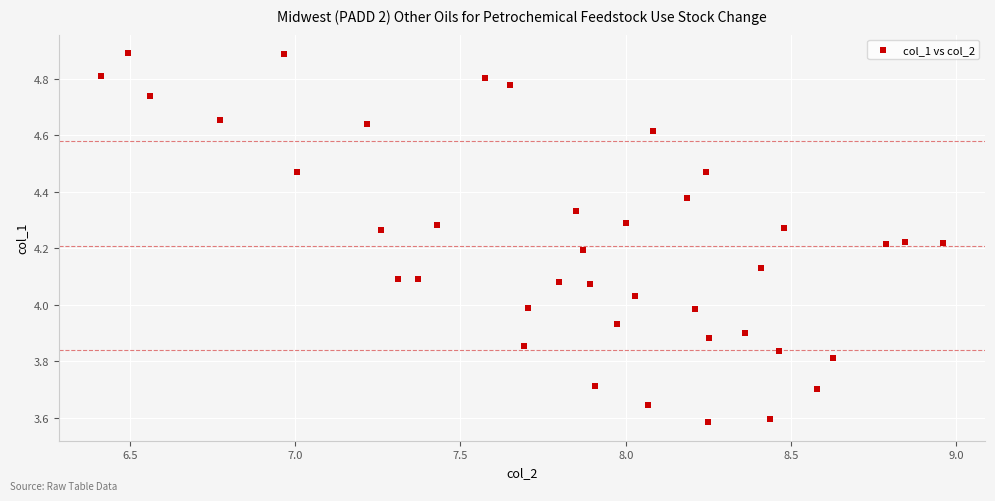

What is the range of Y values (max minus min)?

1.3